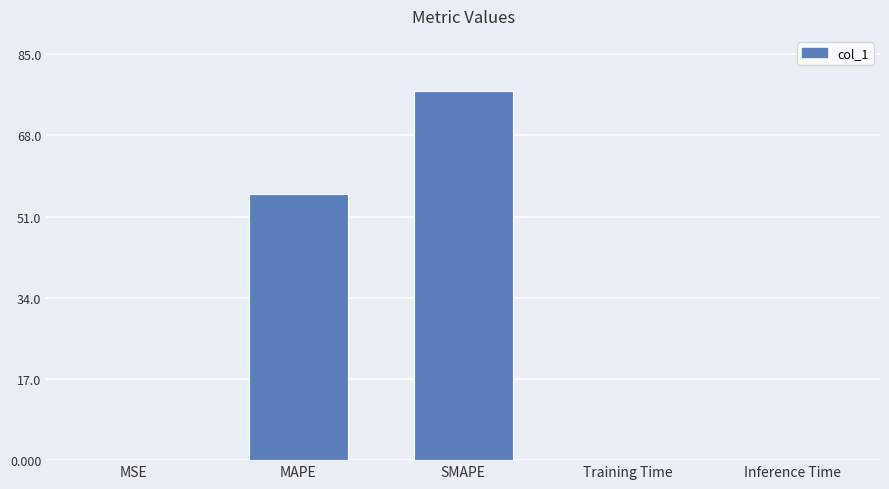

How many data points does each series have?

5